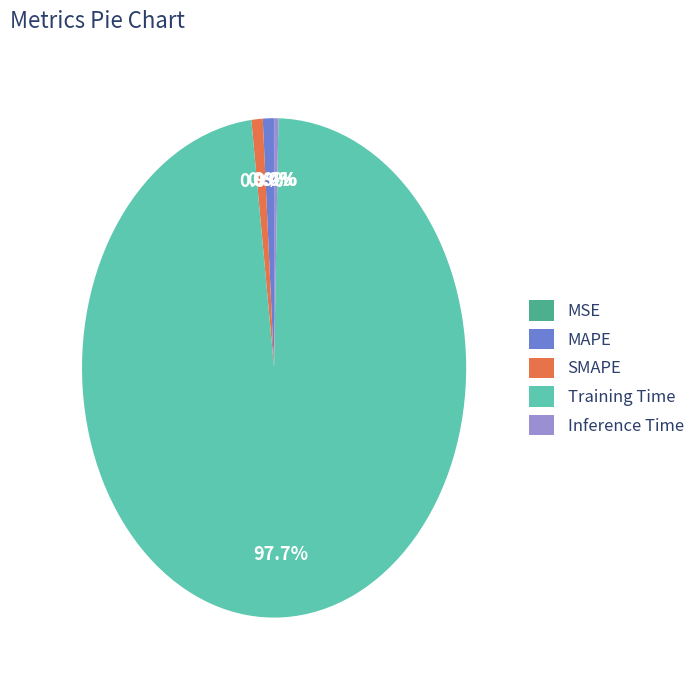

Does SMAPE account for over 50% of the chart?

No